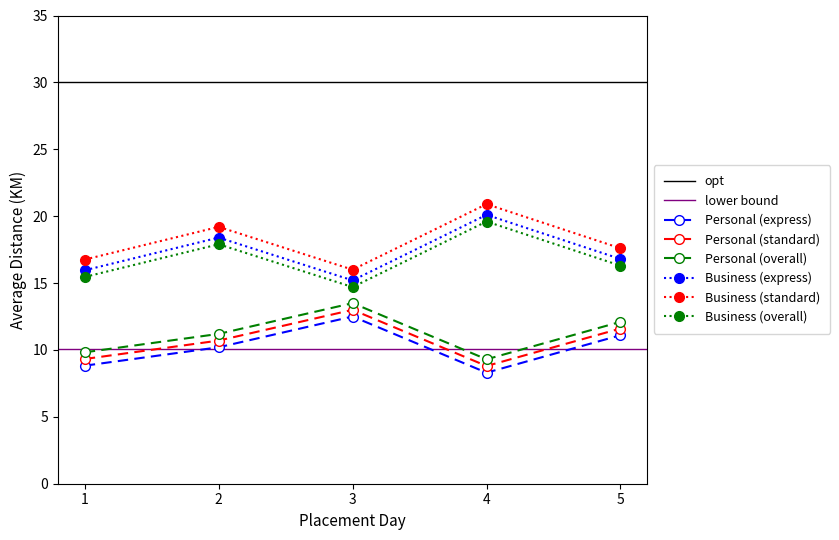

Is it true that Personal (express) equals 21.7 at 3?

False